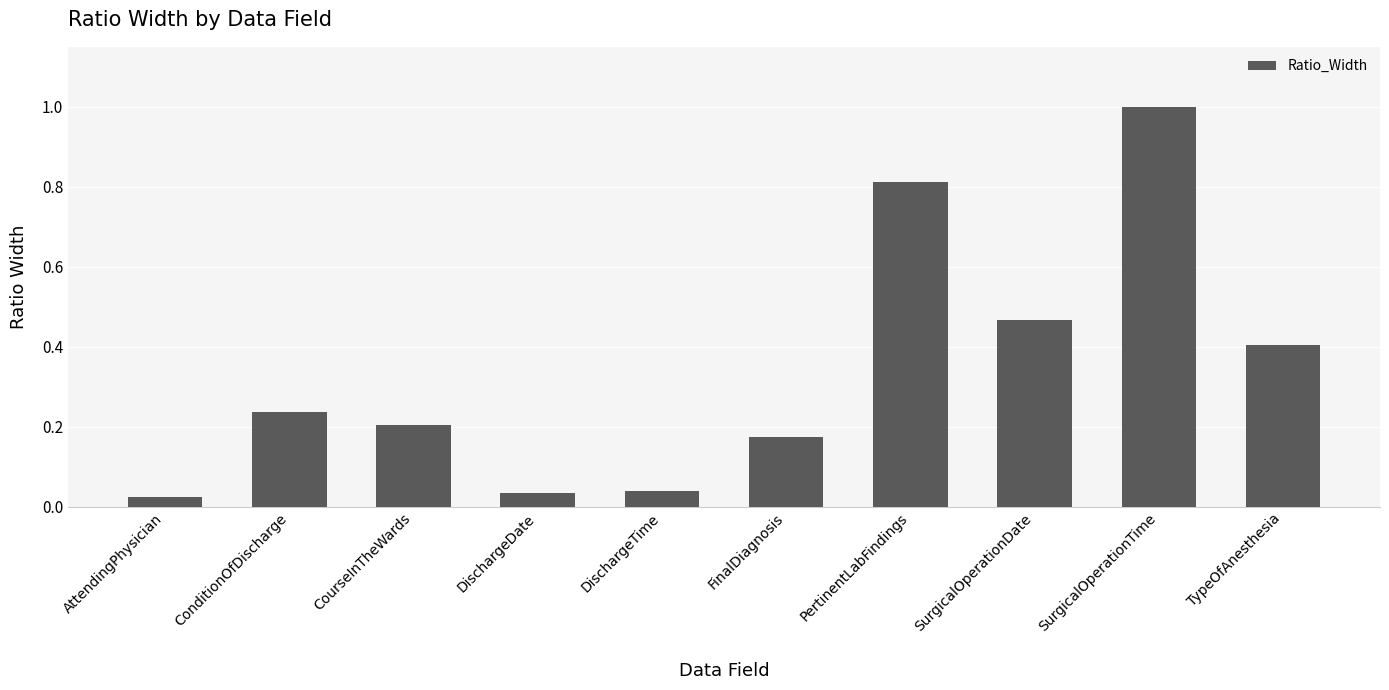

Is it true that the value at DischargeDate is 0.1?

False